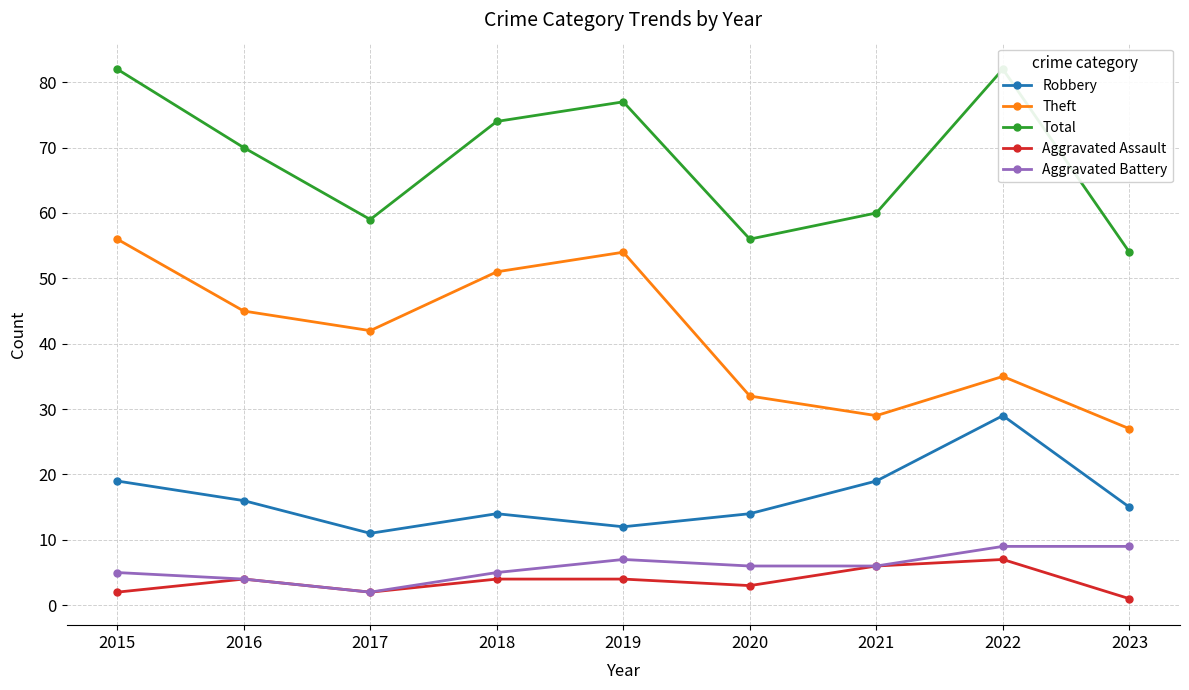

At which label is Aggravated Battery closest to 5?

2015